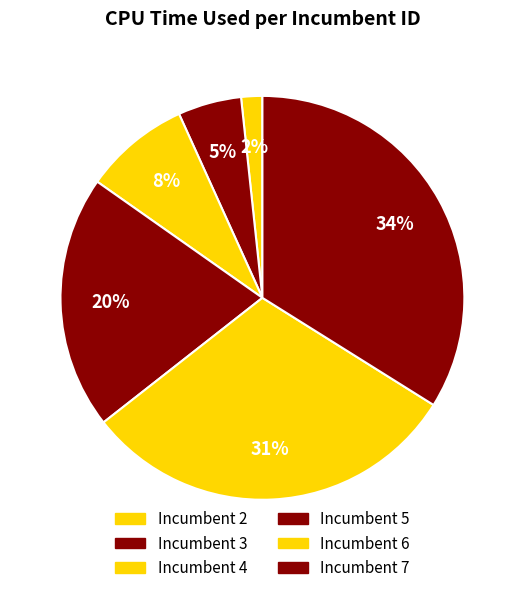

How many slices are in this pie chart?

6